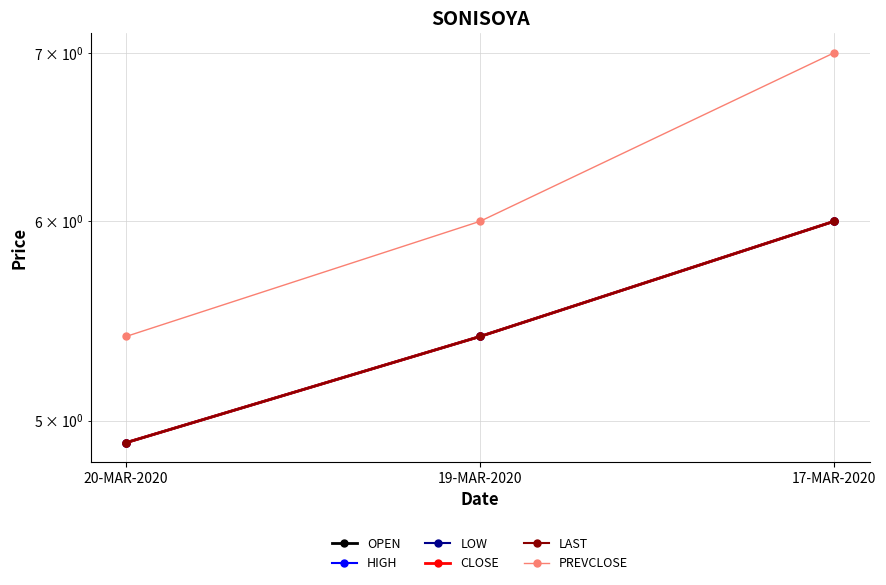

Where is HIGH nearest to the value 5?

20-MAR-2020